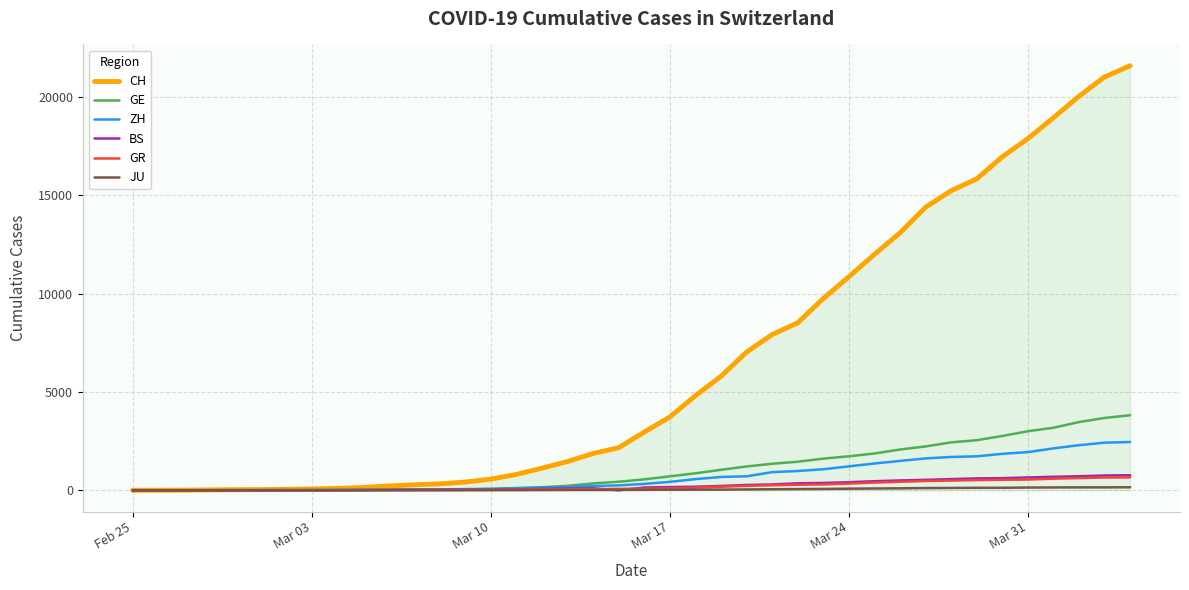

Does the chart have visible grid lines?

Yes